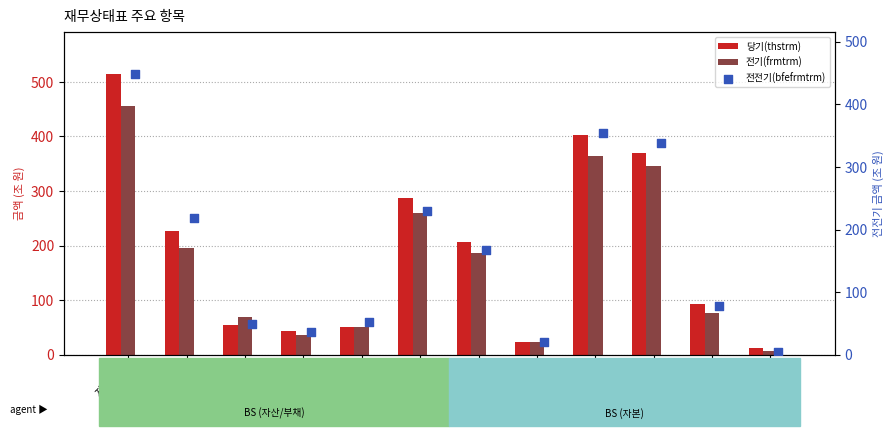

Which series has the largest total across all categories?

당기(thstrm)